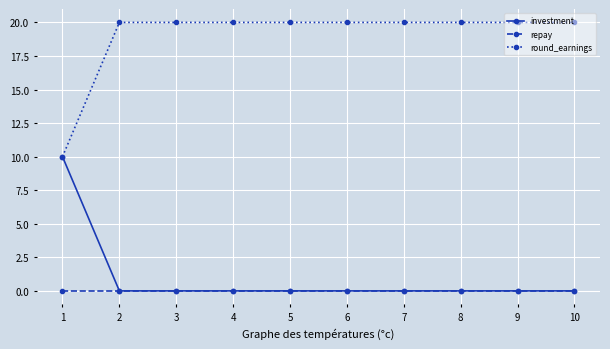

What is the sum of the round_earnings values at 10 and 3?

40